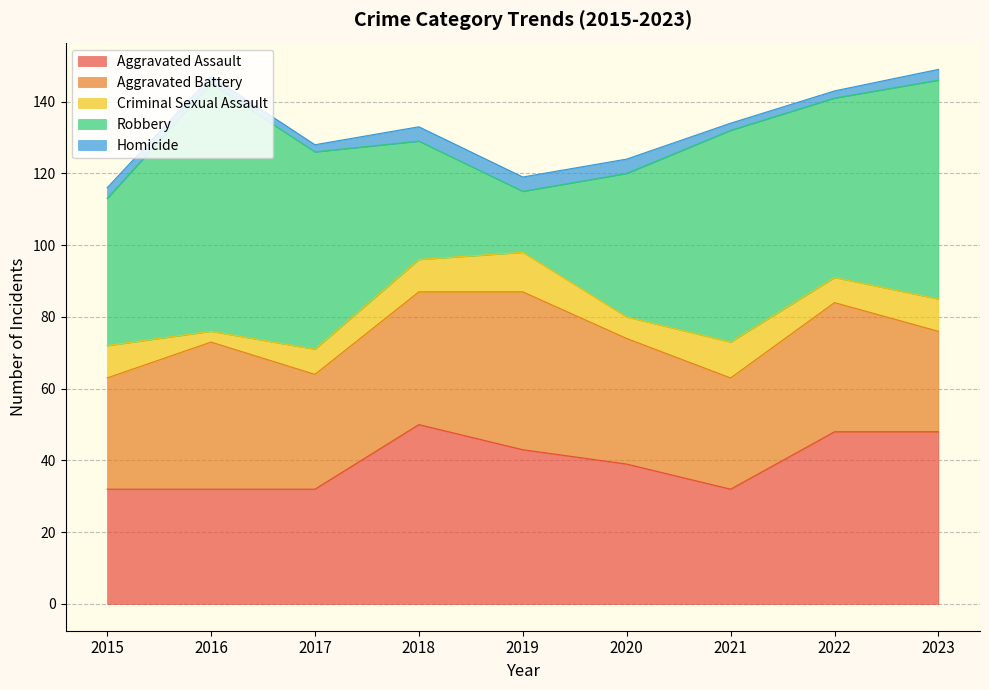

What is the lowest value of the Criminal Sexual Assault series?

3